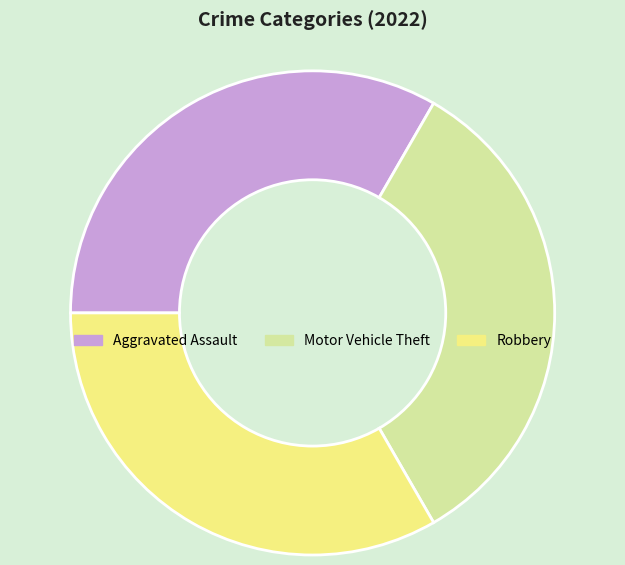

What is the ratio of the value at Motor Vehicle Theft to the value at Robbery?

1.0